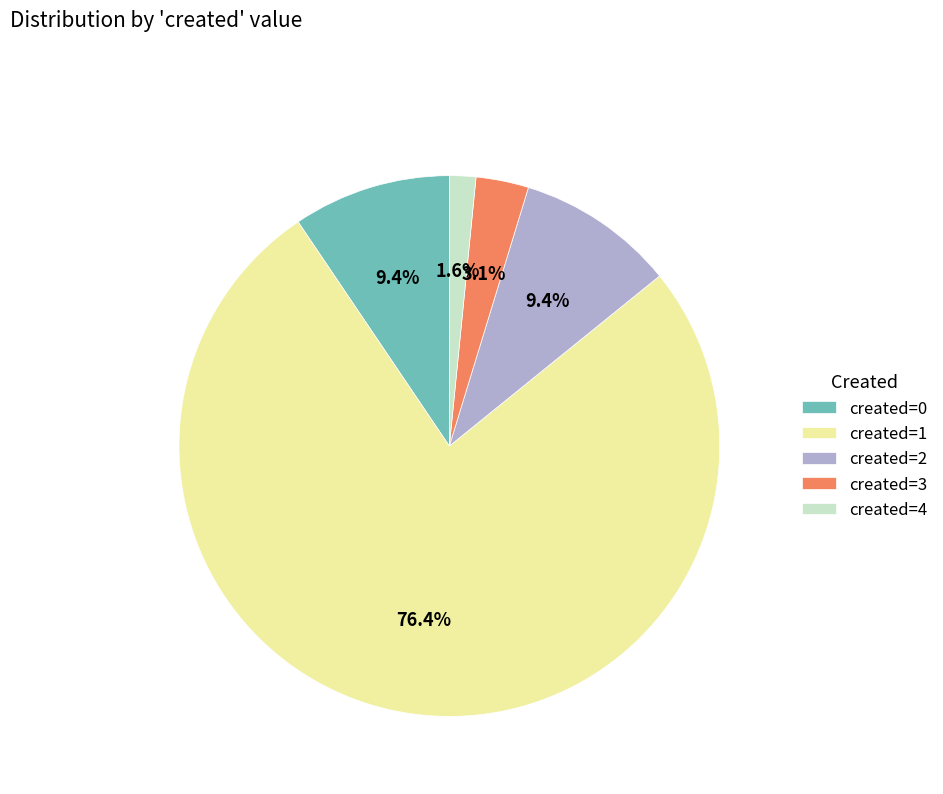

Which slice is the smallest?

created=4